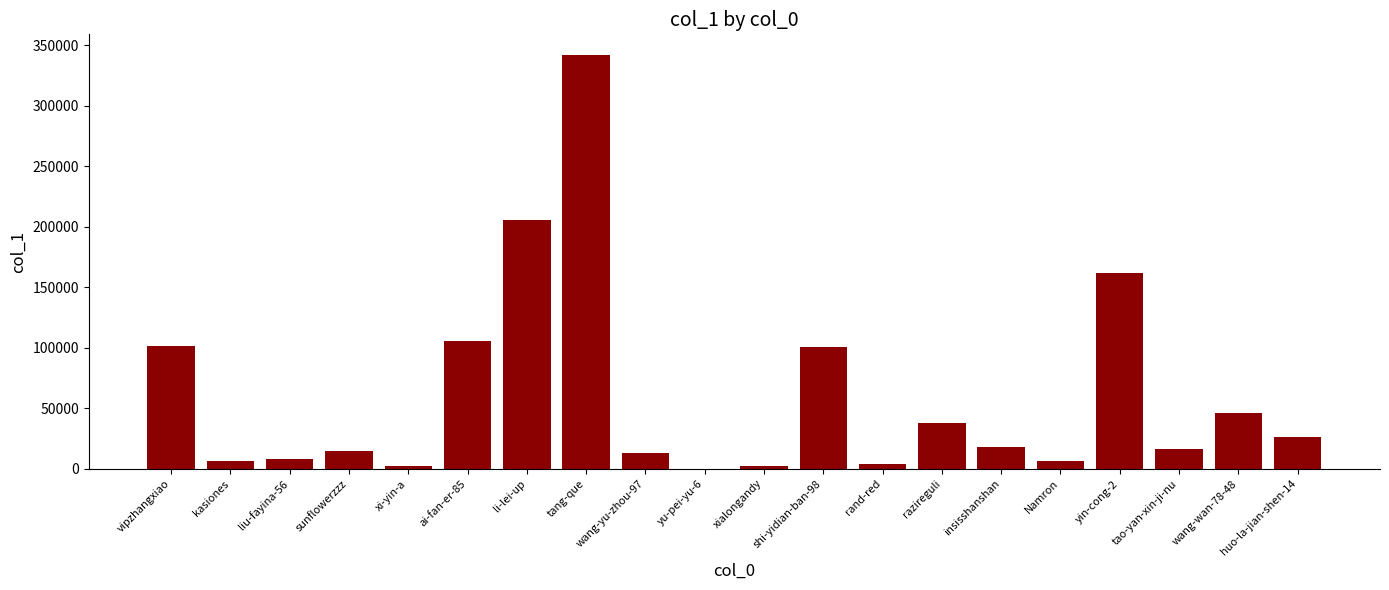

What is the greatest value displayed?

342033